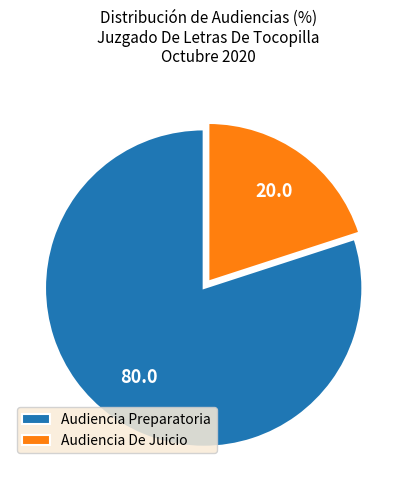

The Audiencia De Juicio slice represents 31% of the pie. True or false?

False